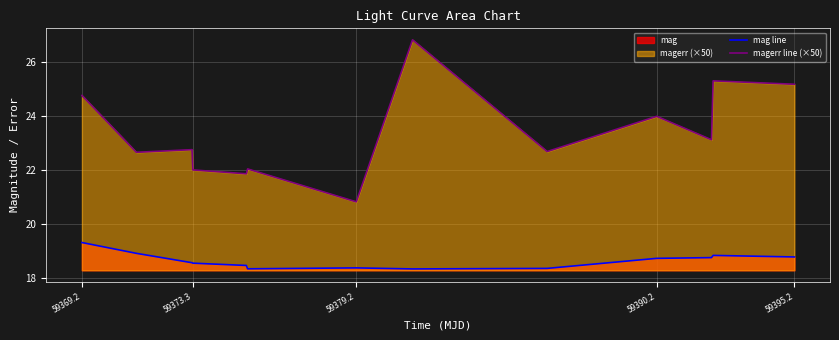

True or false: mag line has a value of 18.6 at 59373.3.

True